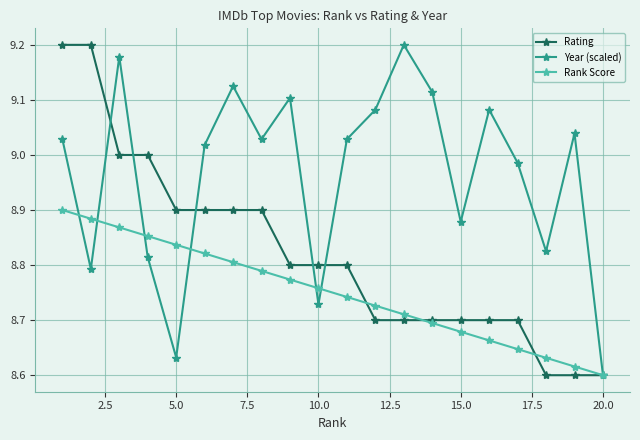

List the series in order of their overall mean, lowest first.

Rank Score, Rating, Year (scaled)